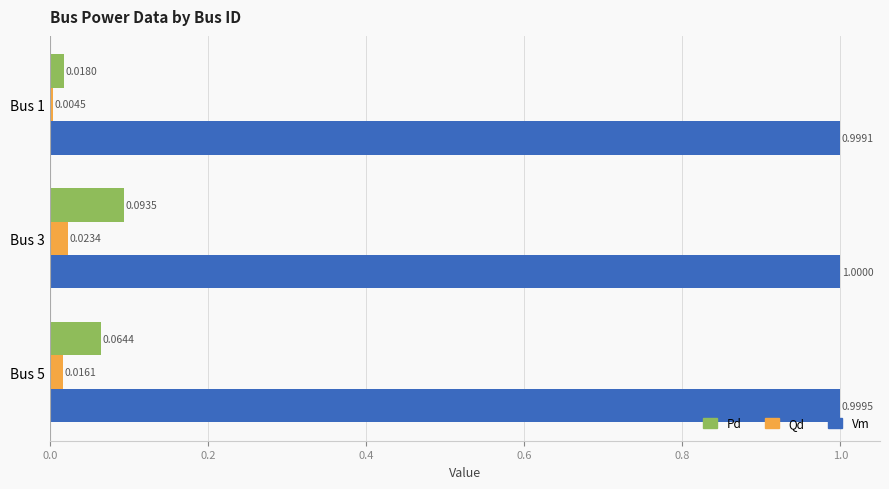

Between Bus 3 and Bus 5, which series saw the biggest shift?

Pd